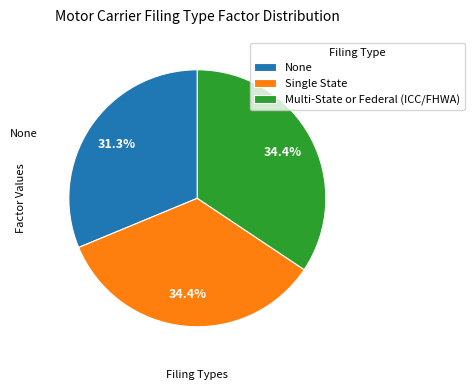

Do Multi-State or Federal (ICC/FHWA) and None together represent more than half of the pie?

Yes